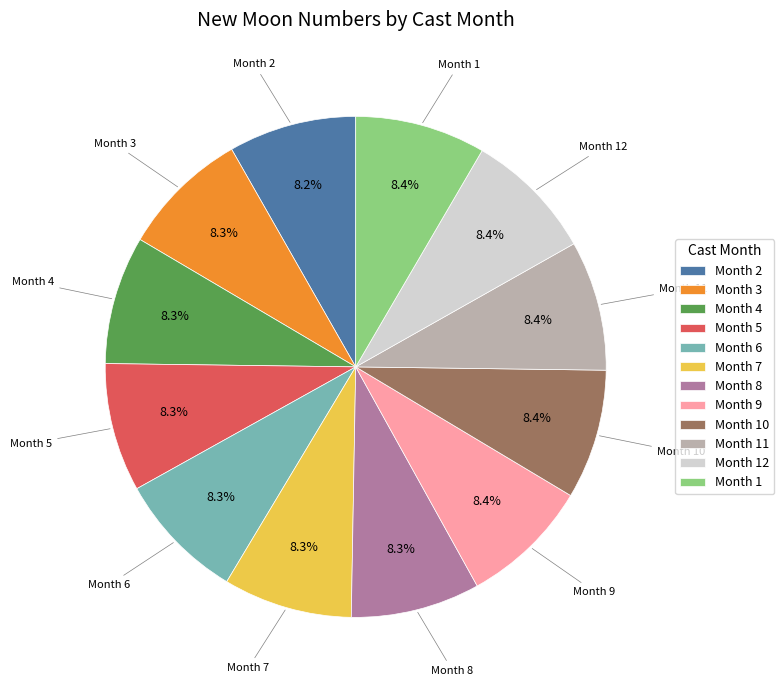

Does Month 9 represent more than half of the total?

No